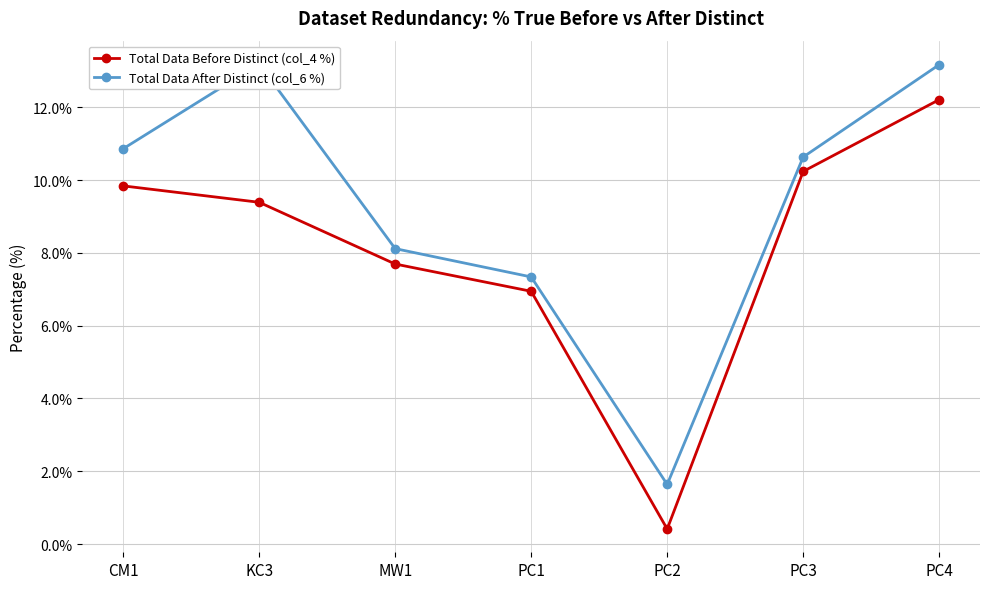

True or false: Total Data Before Distinct (col_4 %) and Total Data After Distinct (col_6 %) cross at least once.

False